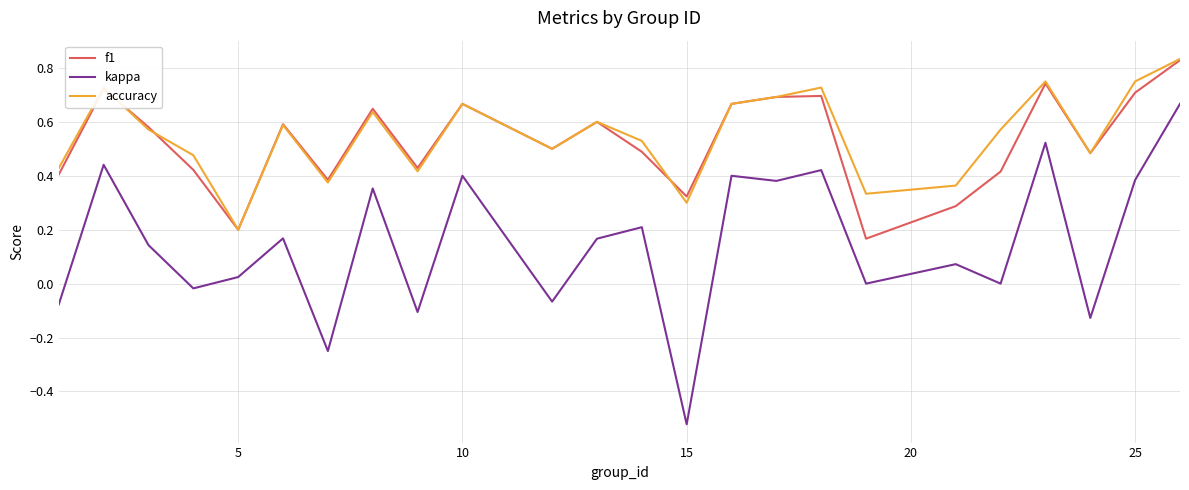

True or false: kappa and accuracy cross at least once.

False